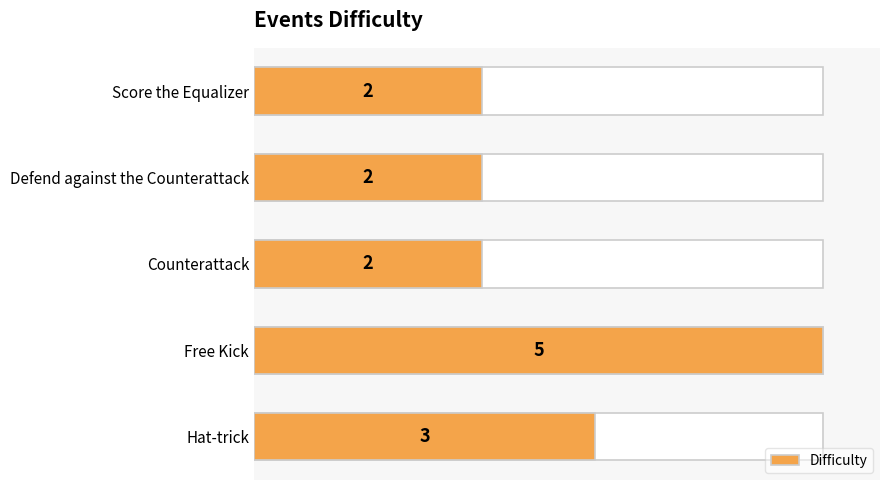

What is the difference between the values at Free Kick and Score the Equalizer?

3